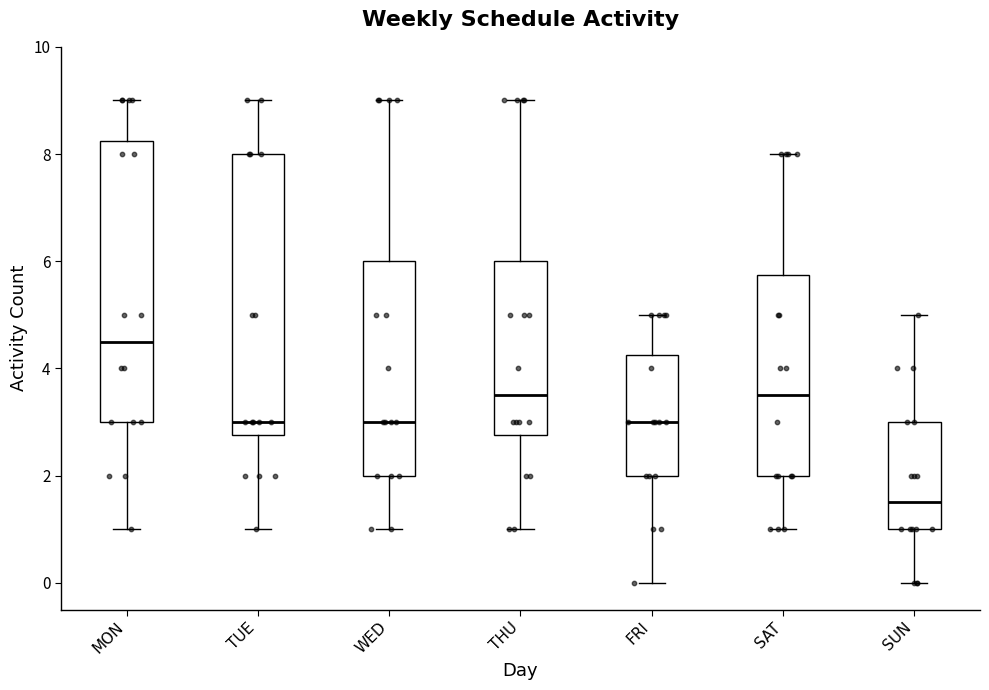

Reading left to right, read every box against the y-axis: the position of its median line, the range the box covers, and the ends of its whiskers. The values are not printed on the chart, so give them approximately, as read against the axis.

MON: median 4.6, box 3.0 to 8.2, whiskers 1.0 to 9.0
TUE: median 3.0, box 2.8 to 8.0, whiskers 1.0 to 9.0
WED: median 3.0, box 2.0 to 6.0, whiskers 1.0 to 9.0
THU: median 3.6, box 2.8 to 6.0, whiskers 1.0 to 9.0
FRI: median 3.0, box 2.0 to 4.2, whiskers 0.0 to 5.0
SAT: median 3.6, box 2.0 to 5.8, whiskers 1.0 to 8.0
SUN: median 1.6, box 1.0 to 3.0, whiskers 0.0 to 5.0